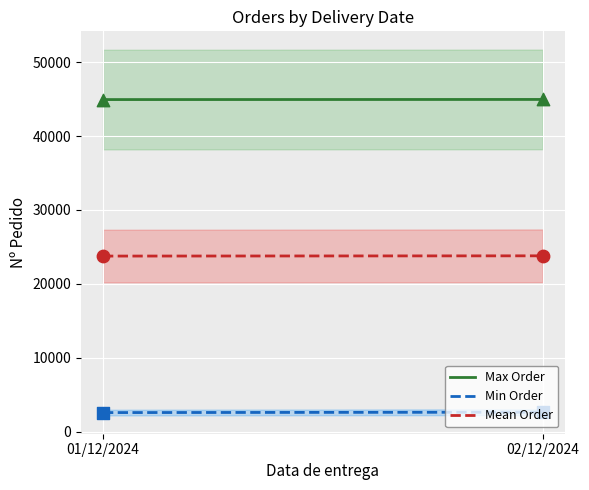

Which series has the largest total across all categories?

Max Order